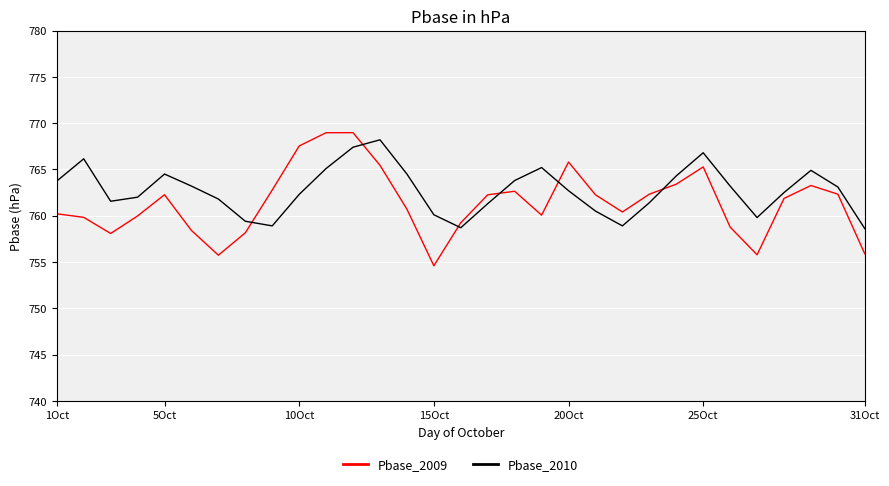

How many intersections are there between Pbase_2010 and Pbase_2009?

6